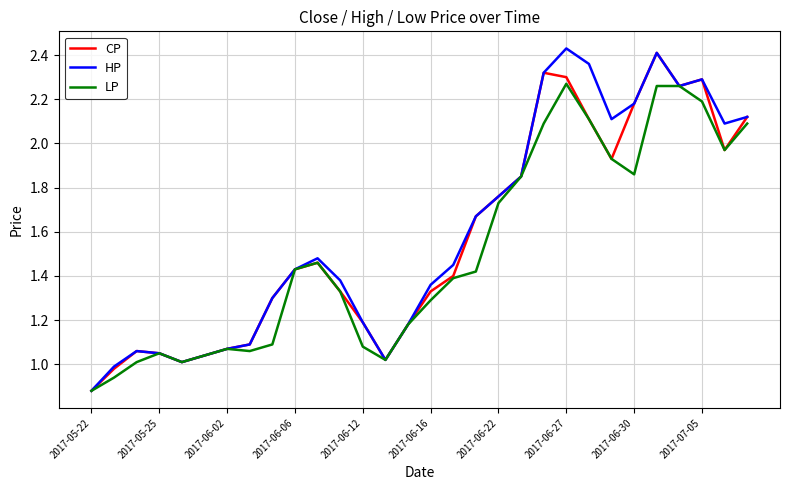

What are all the series names shown in the legend?

CP, HP, LP